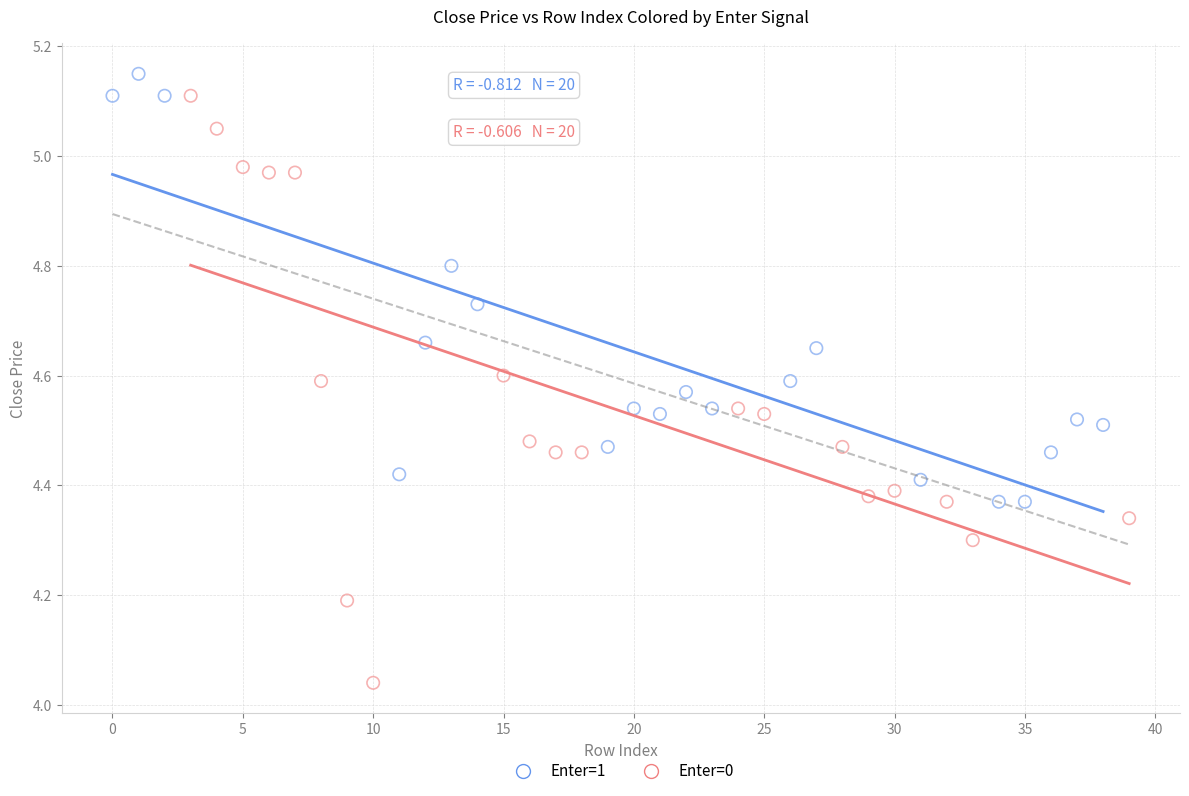

Which series reaches the minimum Y coordinate?

Enter=0